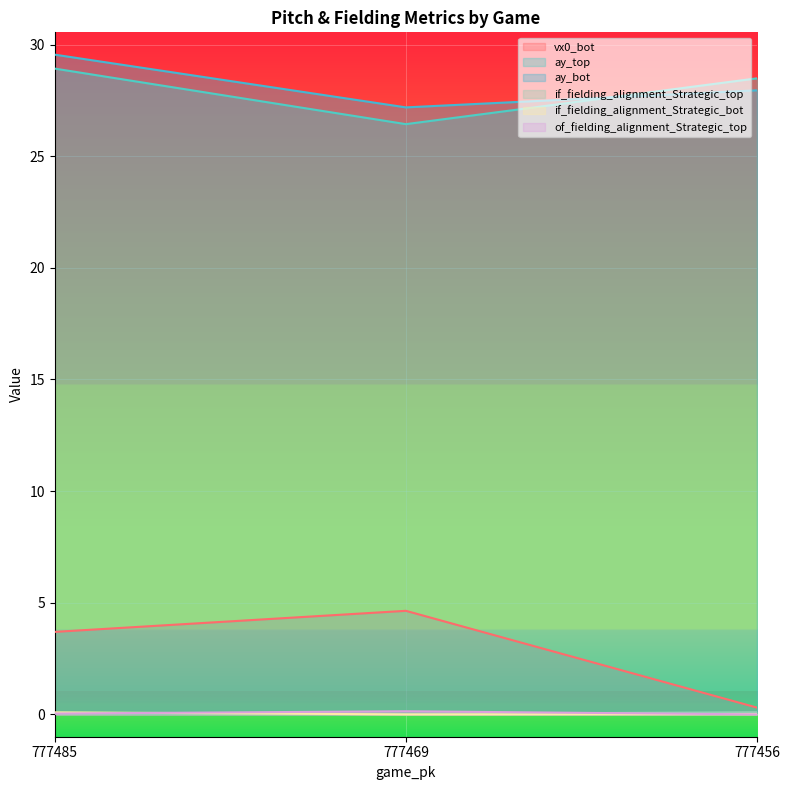

What is the difference between the highest and lowest values at 777456?

28.5